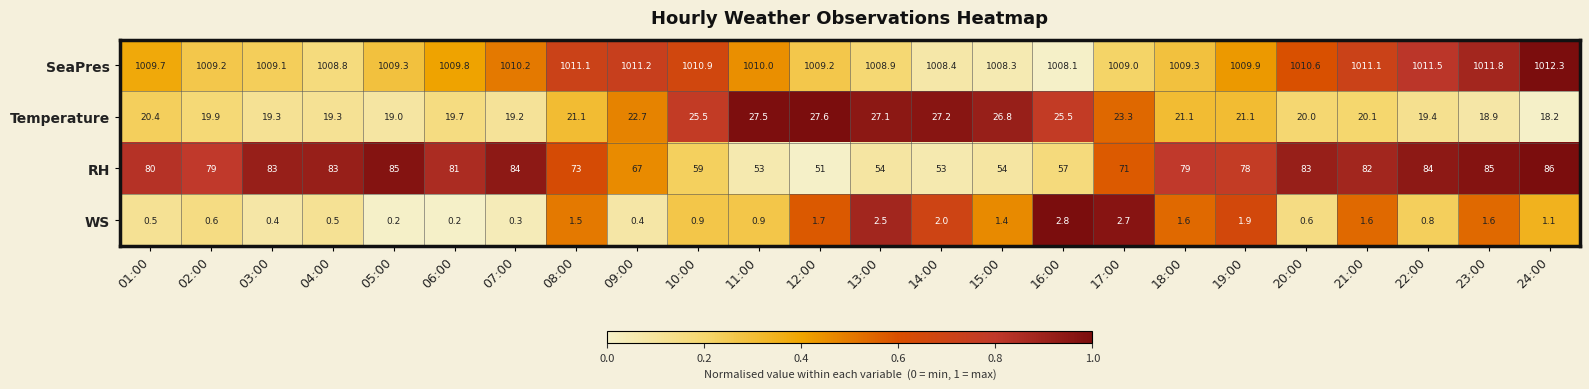

How many categories are shown in the chart?

24